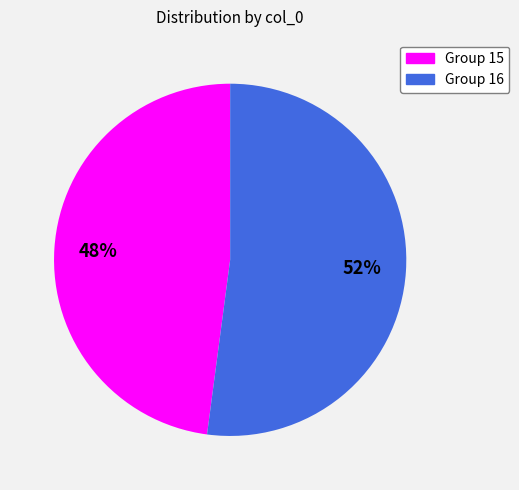

To the nearest percent, what is the average slice percentage?

50%